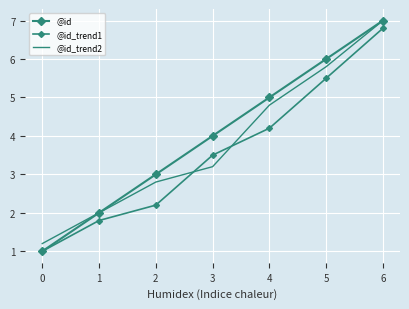

Which series has the largest range (max minus min)?

@id